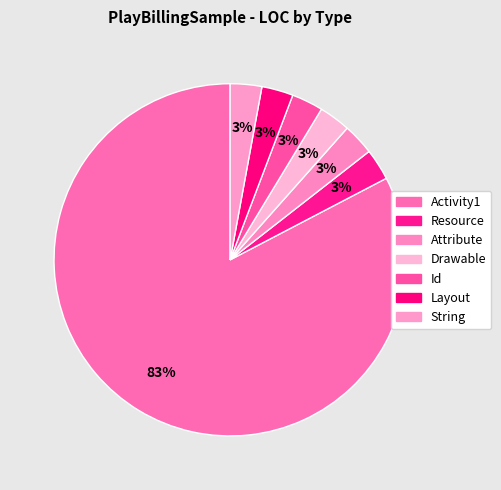

Is it true that Id is 3% of the pie?

True